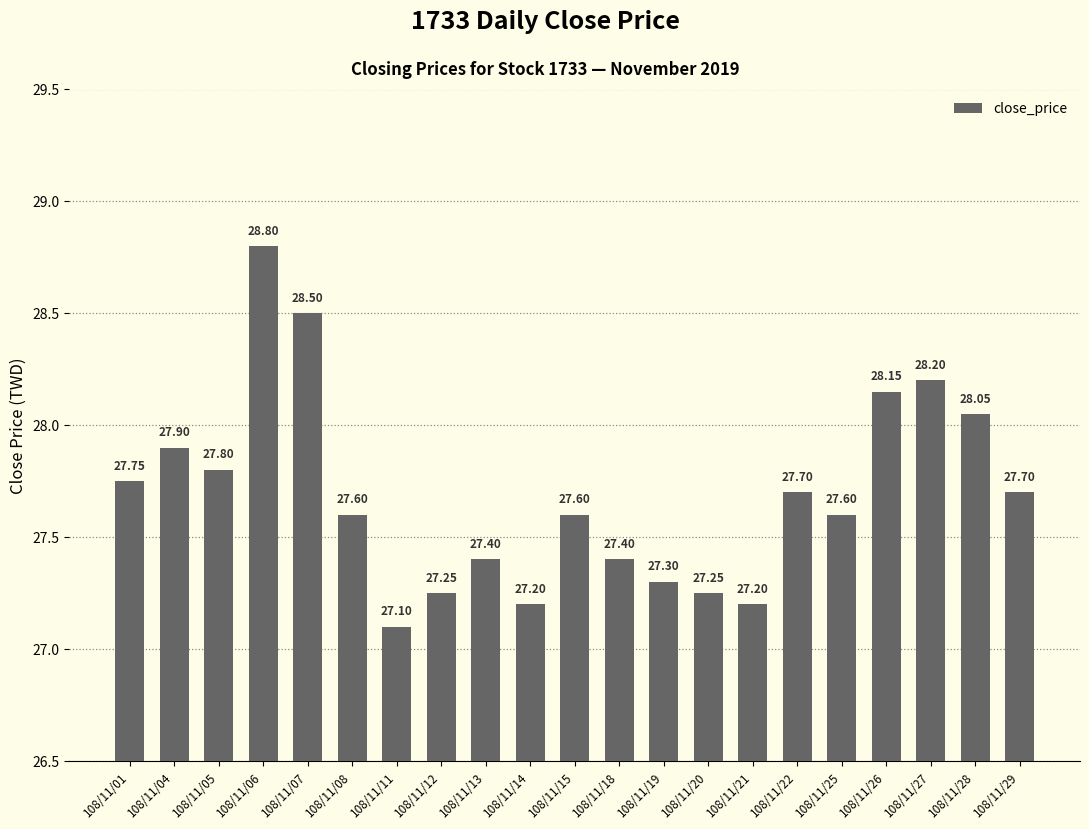

What is the sum of all values?

581.5